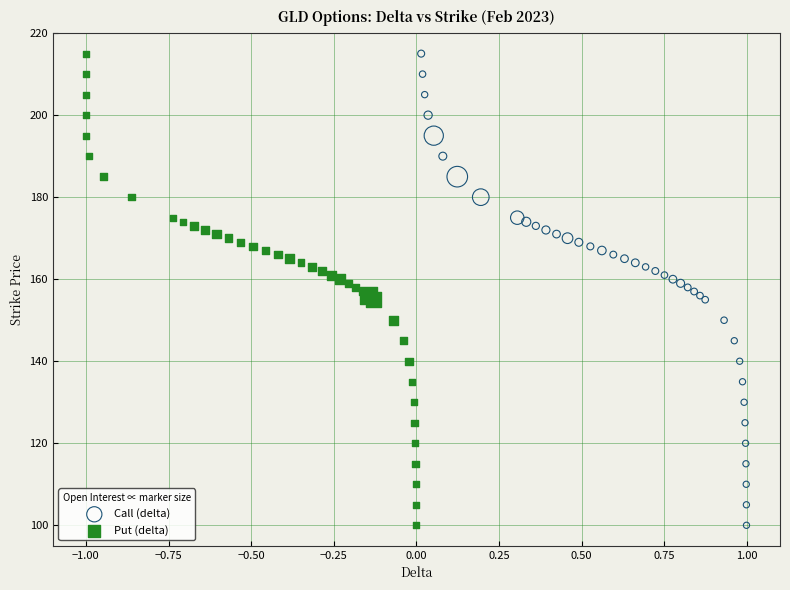

What are all the series names shown in the legend?

Call (delta), Put (delta)